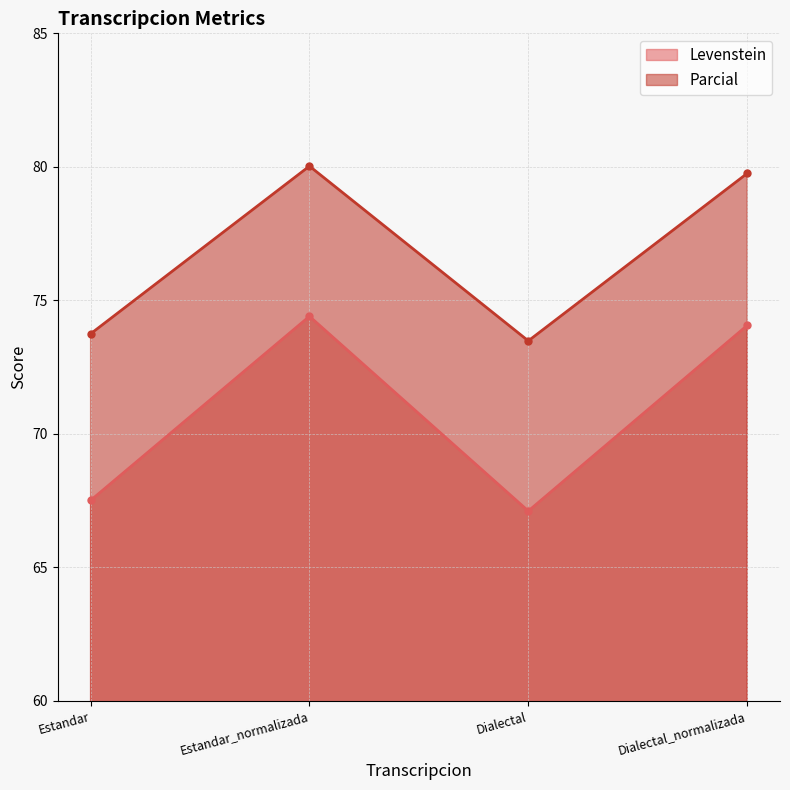

What is the label of the 1st point from the right?

Dialectal_normalizada